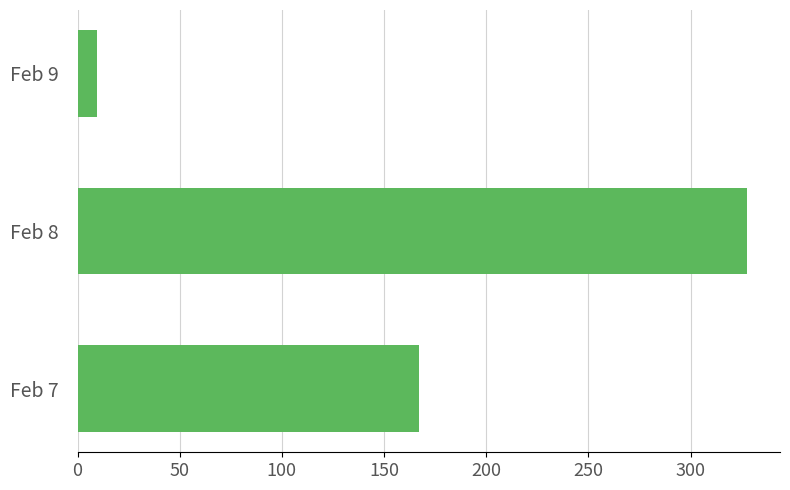

Is it true that the value at Feb 8 is 327.4?

True